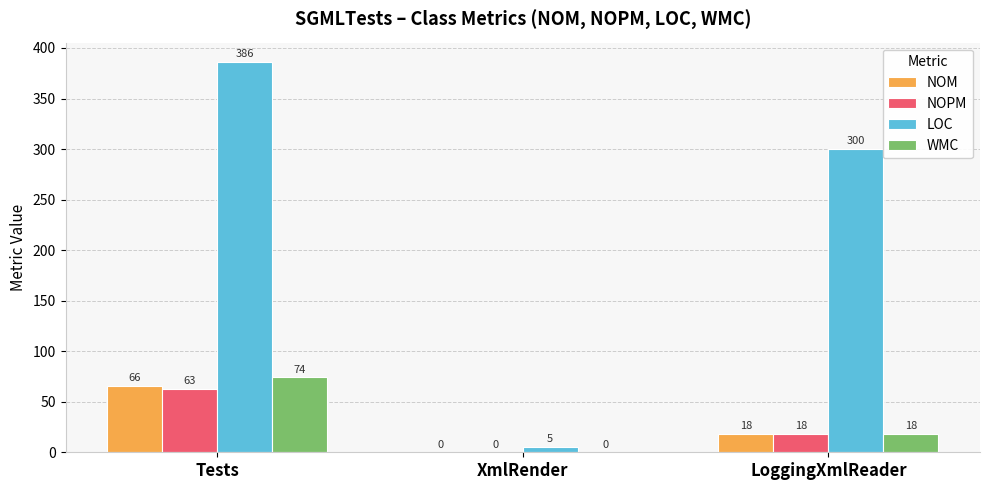

Which series has the largest range (max minus min)?

LOC